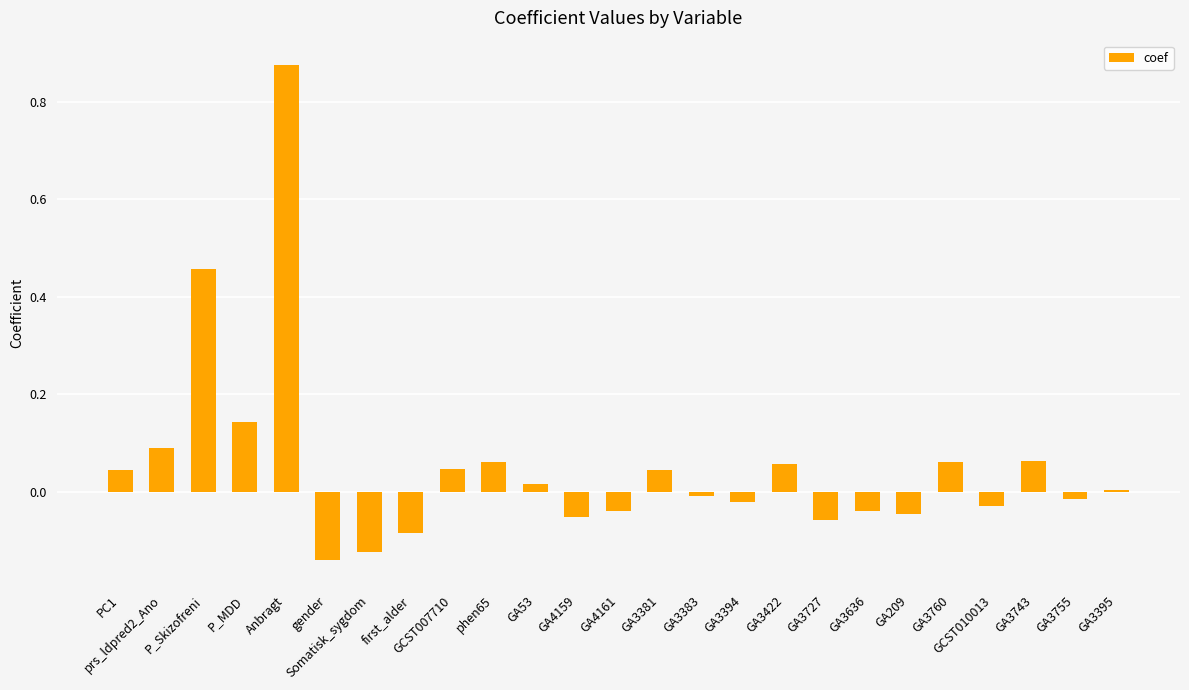

What is the sum of all values?

1.3